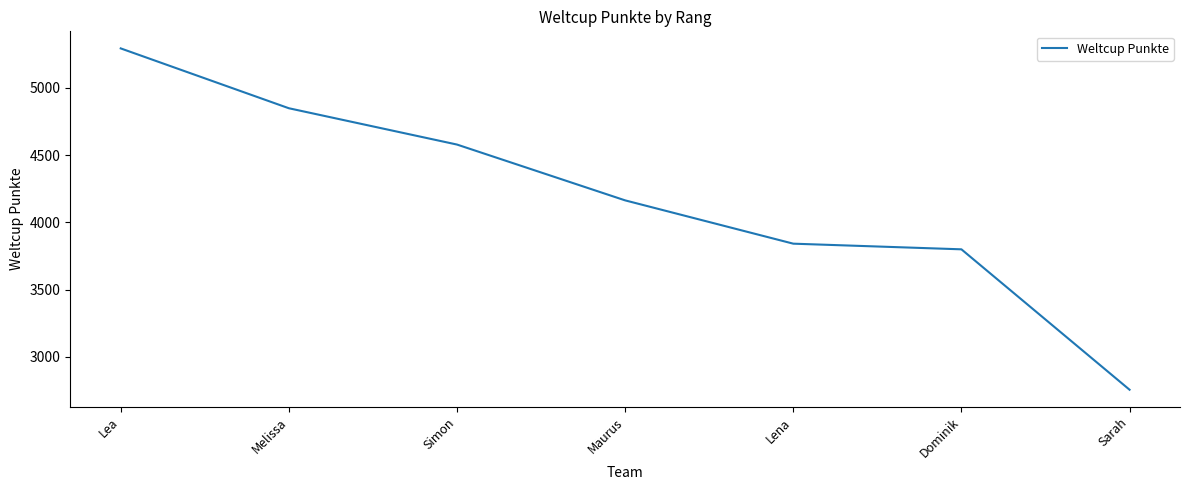

Which label corresponds to the largest value in the chart?

Lea